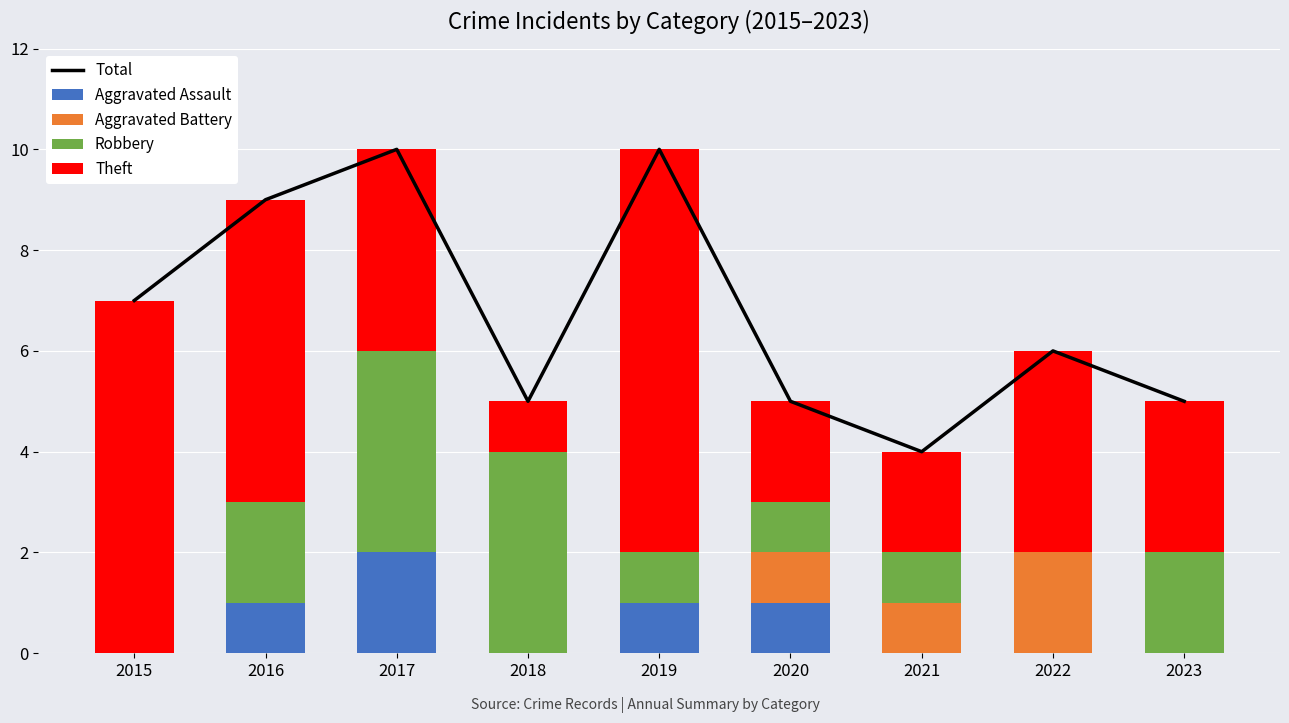

How many groups of bars are there?

9